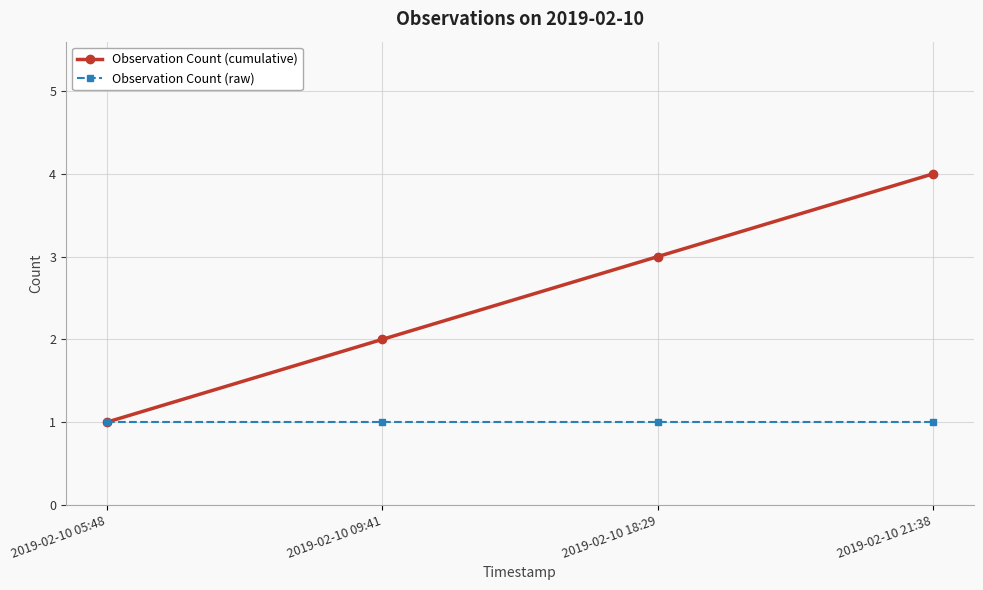

Reading left to right, what are all the values shown in this chart?

Observation Count (cumulative): 1	2	3	4
Observation Count (raw): 1	1	1	1